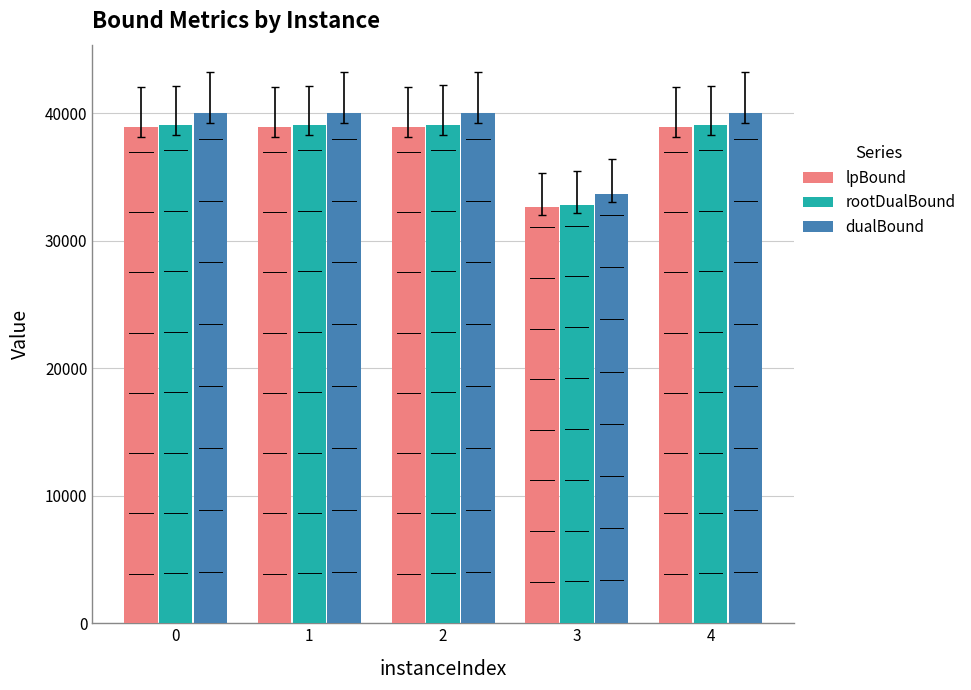

Is it true that lpBound equals 21297.5 at 2?

False